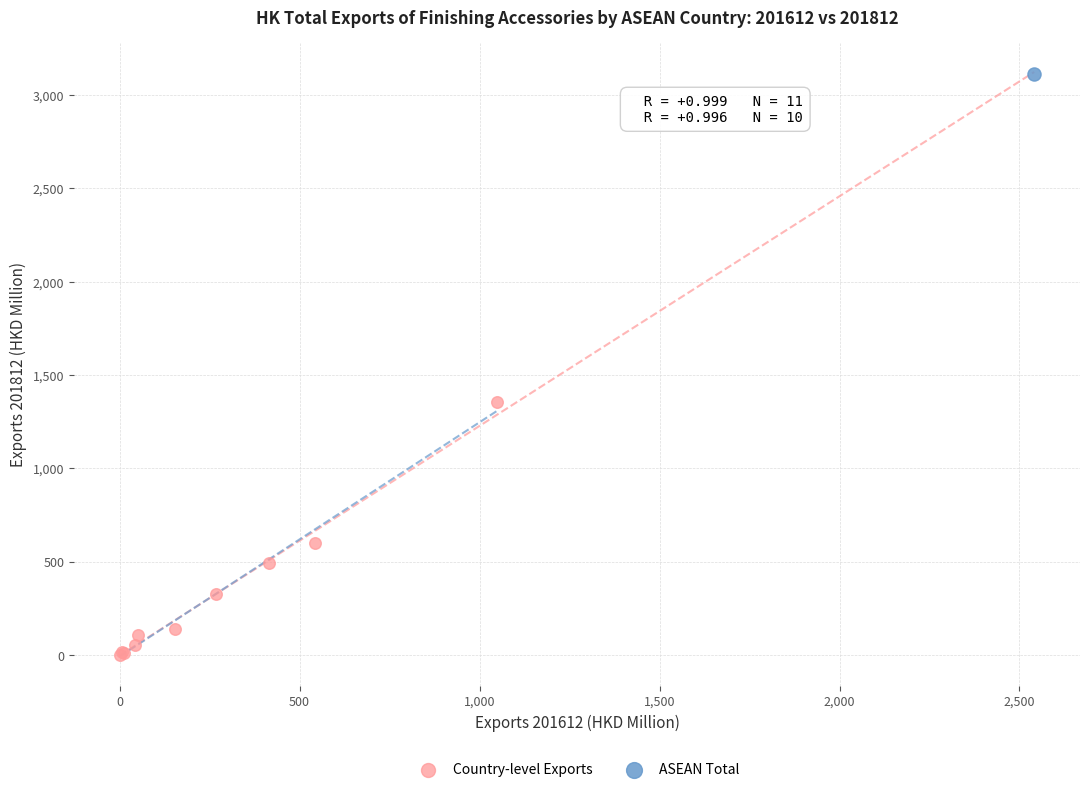

What are all the series names shown in the legend?

Country-level Exports, ASEAN Total